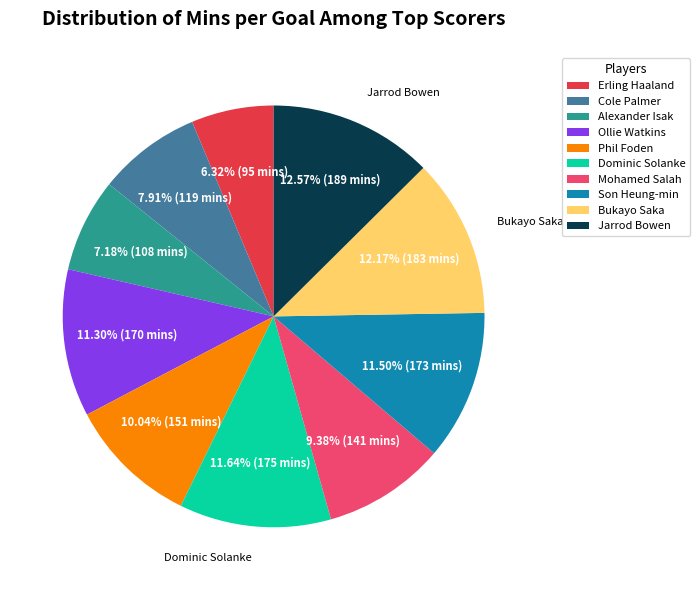

What percentage do Bukayo Saka and Cole Palmer together represent?

20.1%